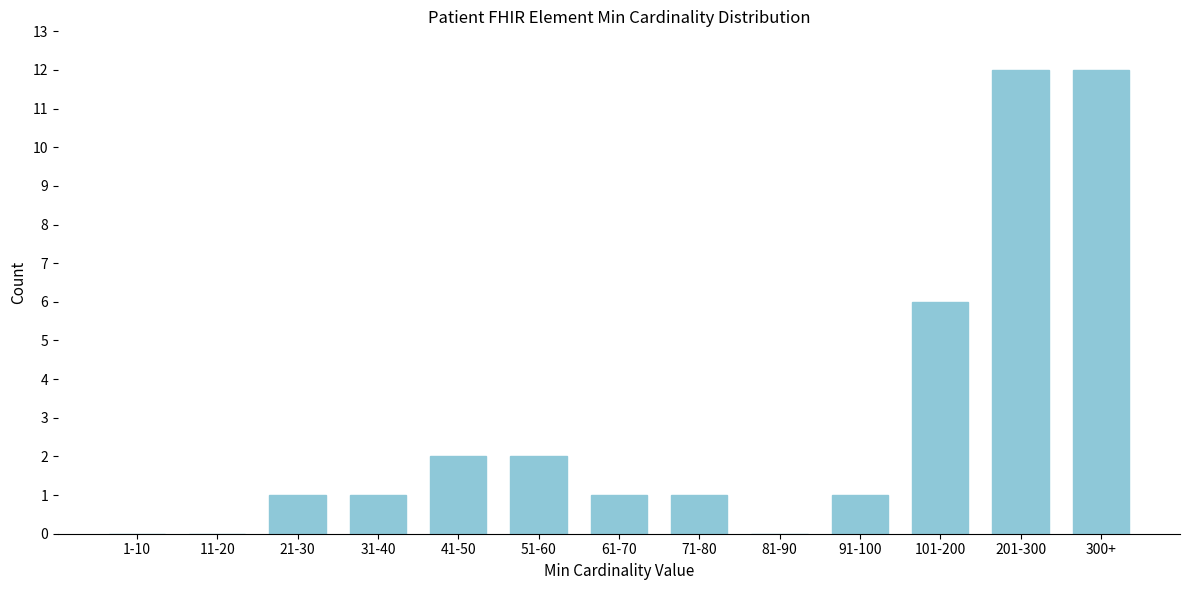

Reading right to left, extract all data points from this chart.

300+=12	201-300=12	101-200=6	91-100=1	81-90=0	71-80=1	61-70=1	51-60=2	41-50=2	31-40=1	21-30=1	11-20=0	1-10=0